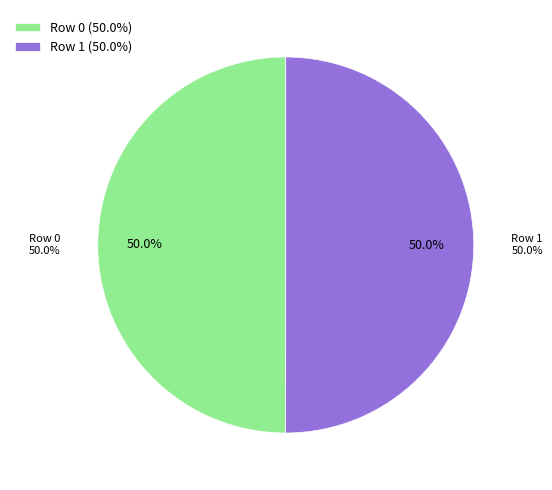

How many slices are in this pie chart?

2